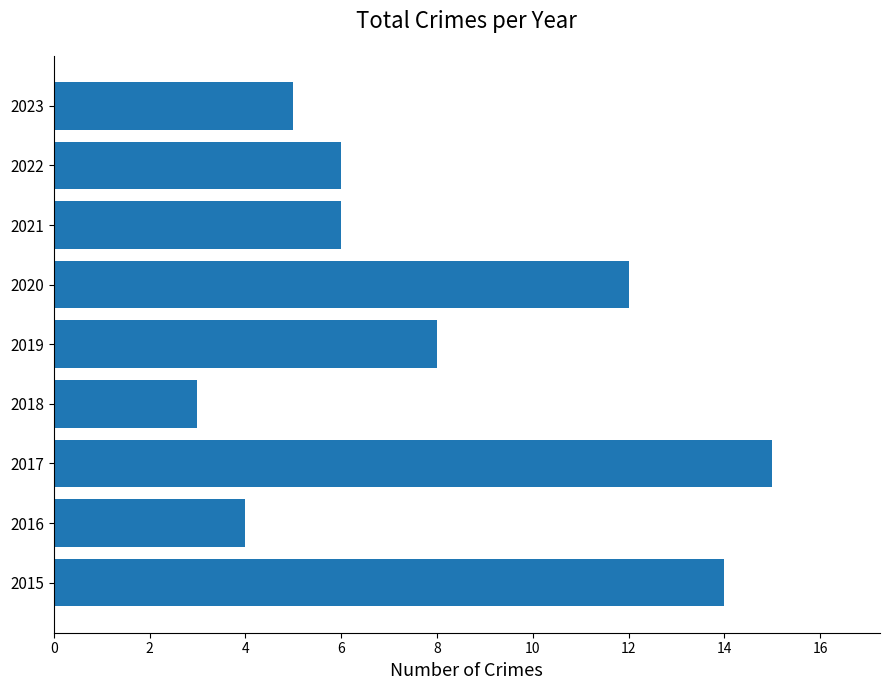

Reading top to bottom, what are all the values shown in this chart?

5	6	6	12	8	3	15	4	14